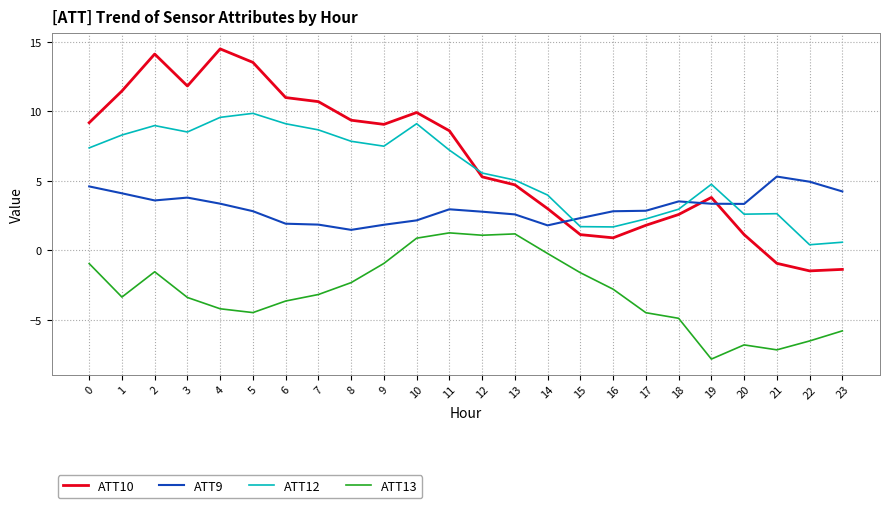

True or false: ATT9 has a value of 2.3 at 15.

True